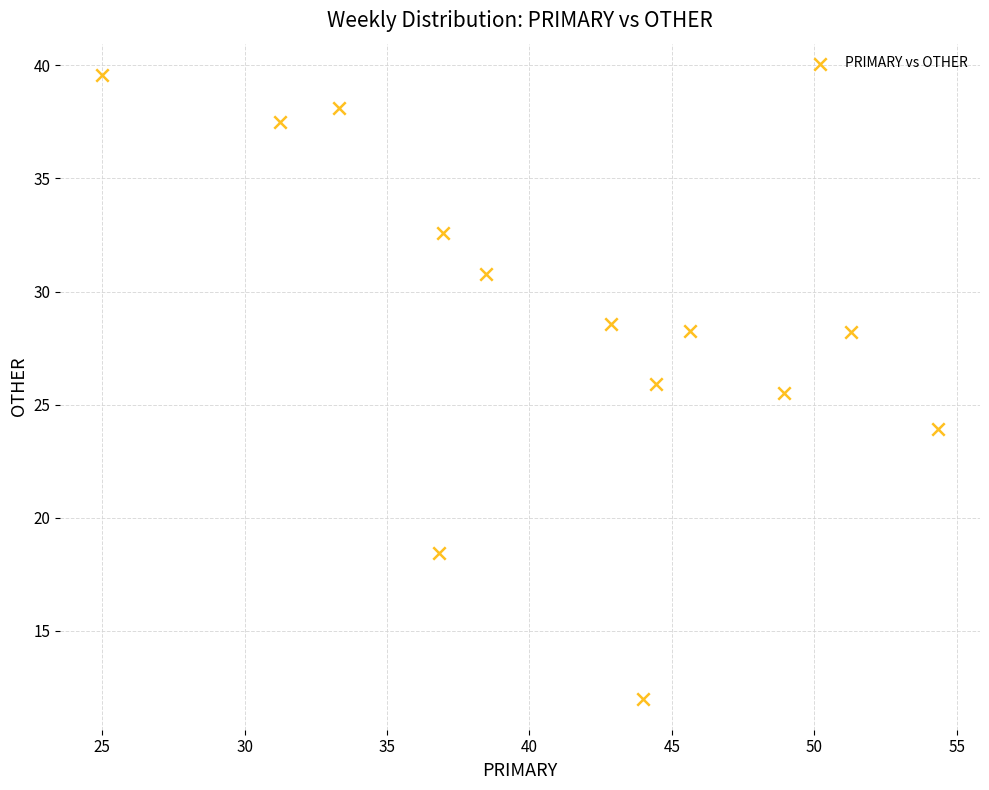

What Y value in the scatter plot is closest to 25?

25.5